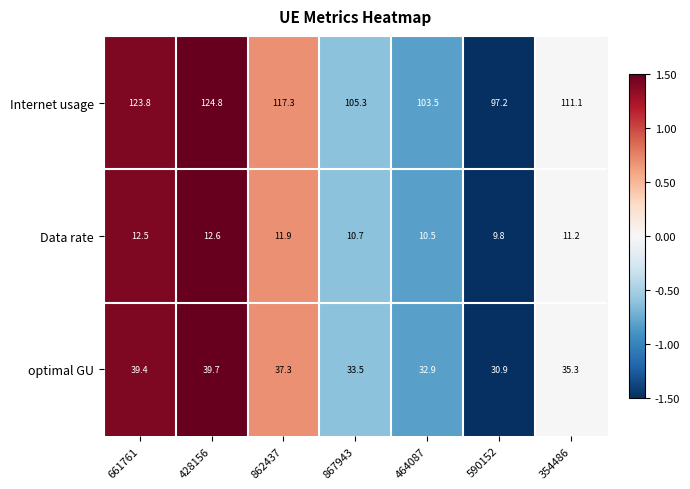

How many series are shown in this chart?

3